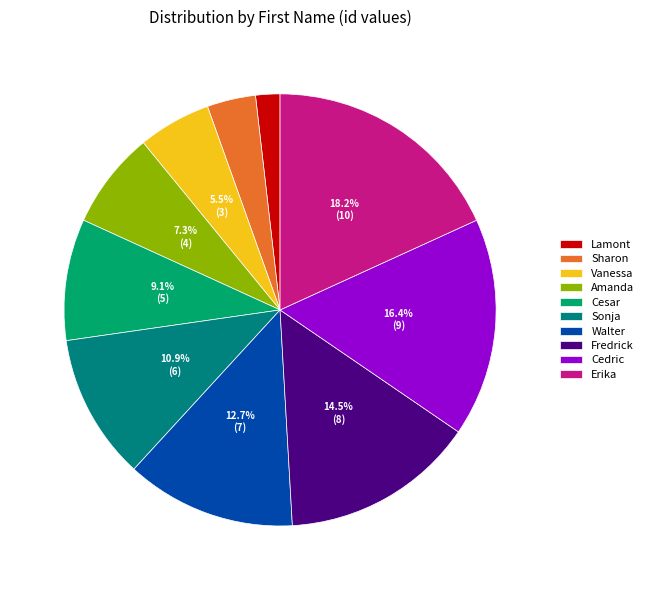

Between Sharon and Cedric, which is larger?

Cedric